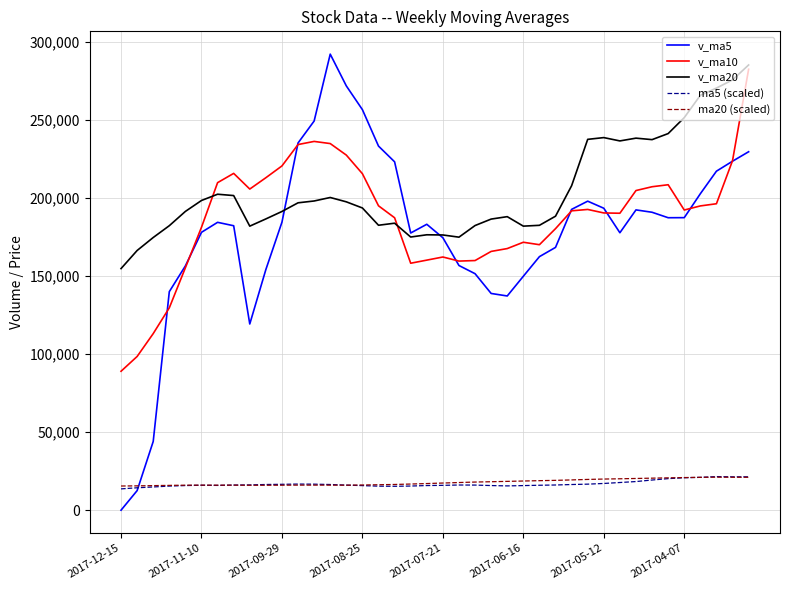

Which series has the largest range (max minus min)?

v_ma5